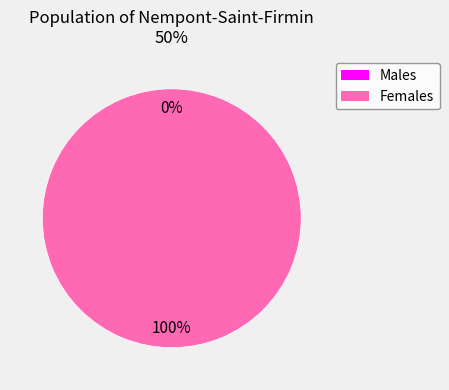

To the nearest percent, what is the difference between the largest and smallest slice percentages?

100%